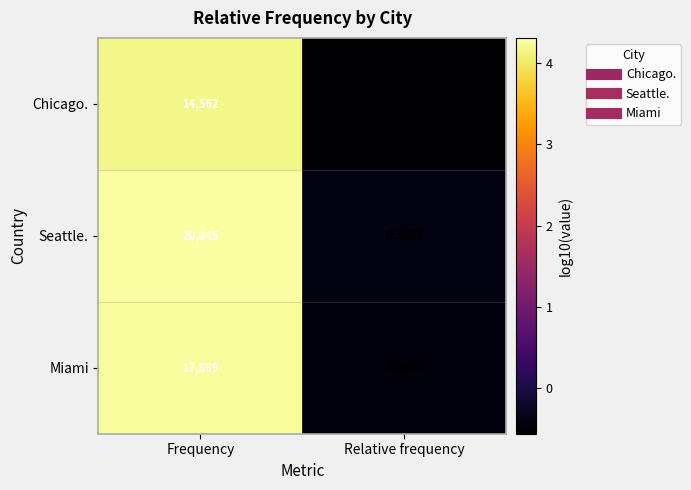

How many series are shown in this chart?

3